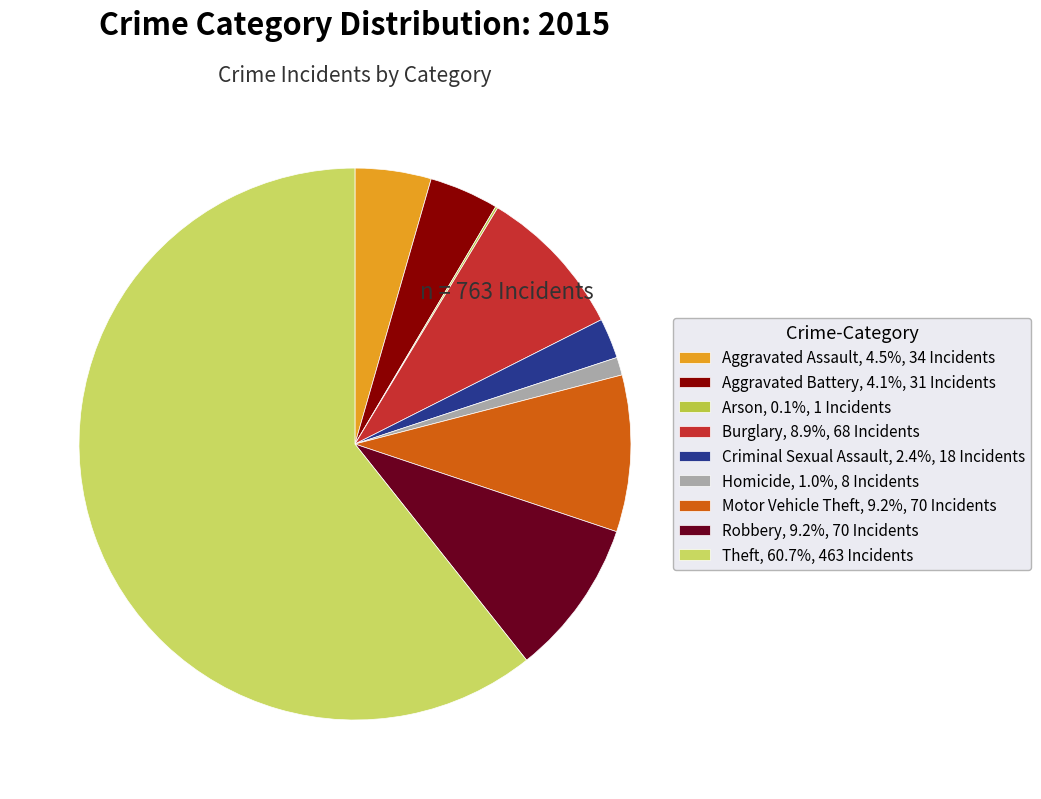

To the nearest percent, what percentage of the pie is Robbery?

9%